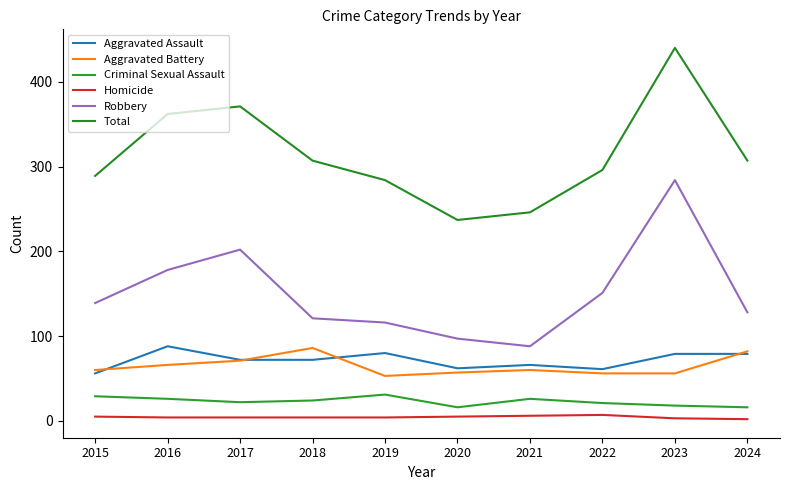

At which label does Aggravated Assault first exceed 72?

2016